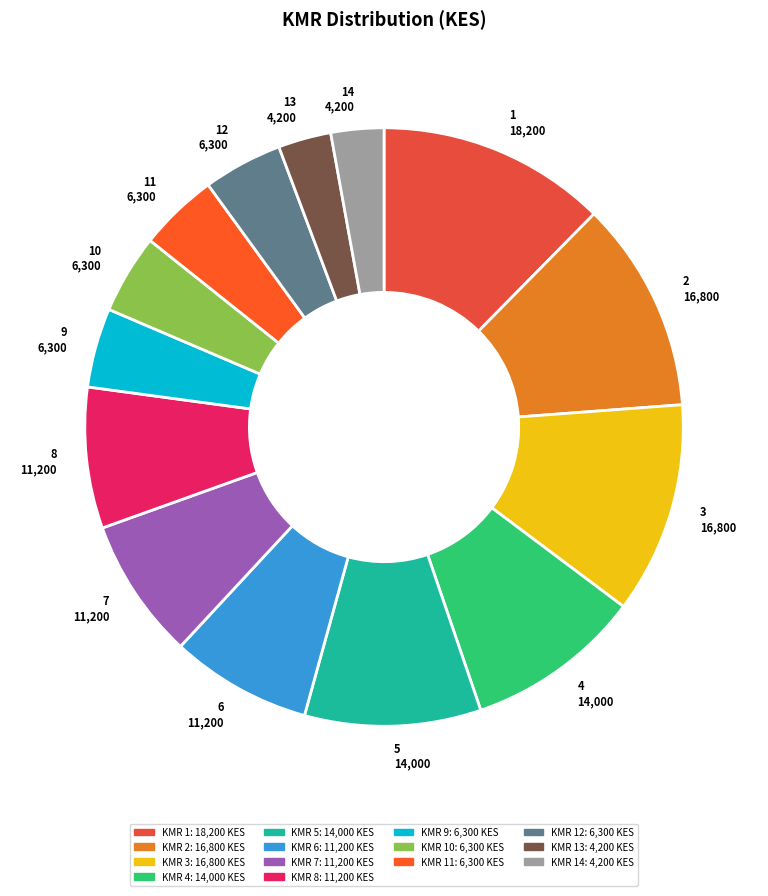

Between 9 and 1, which is larger?

1